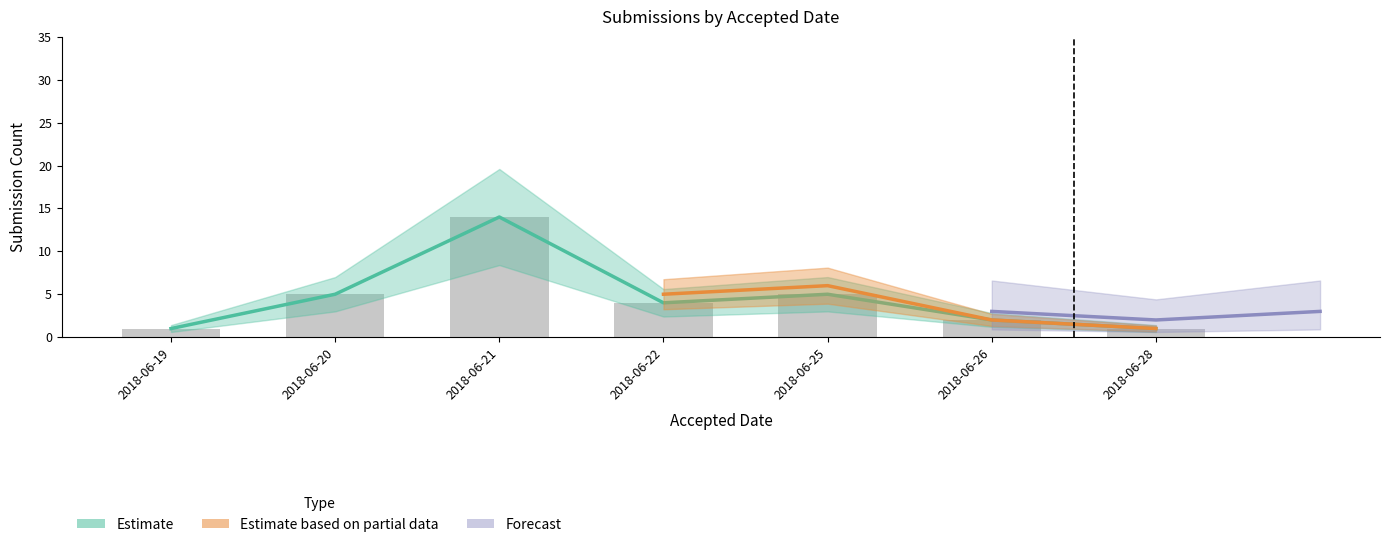

How many categories are shown in the chart?

7